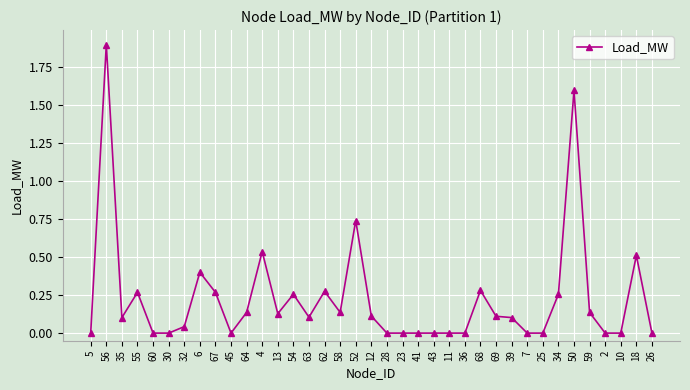

What is the change in value from 4 to 58?

-0.4